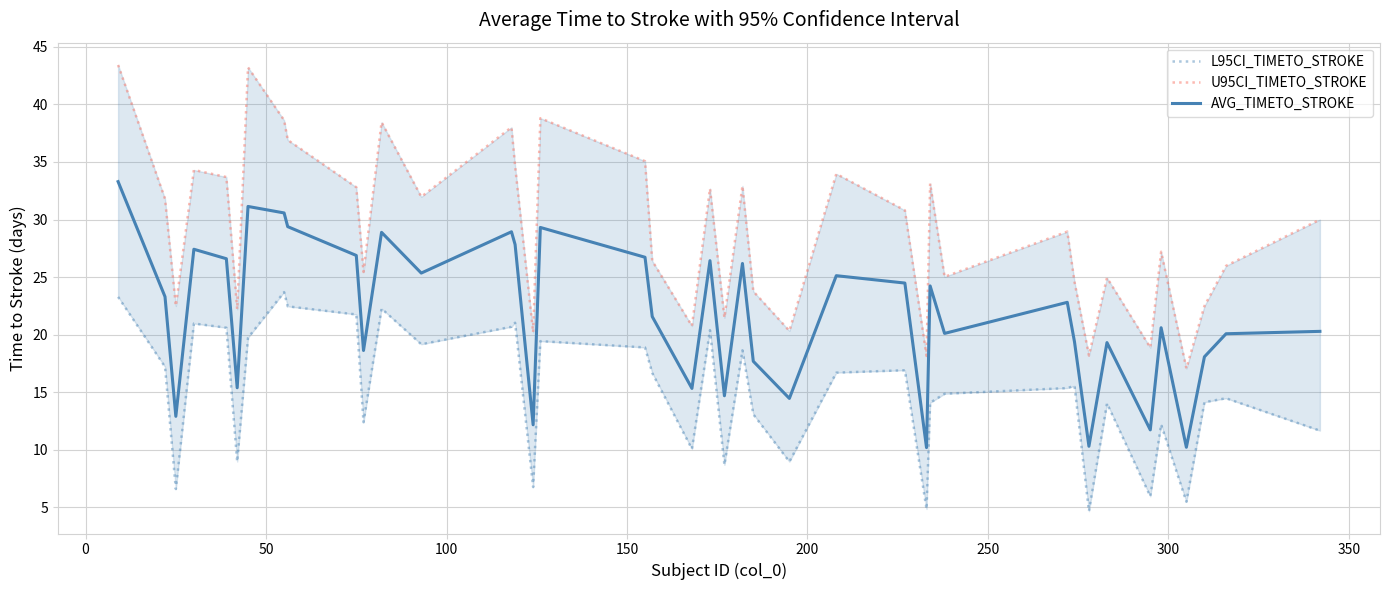

What is the highest value of the AVG_TIMETO_STROKE series?

33.3